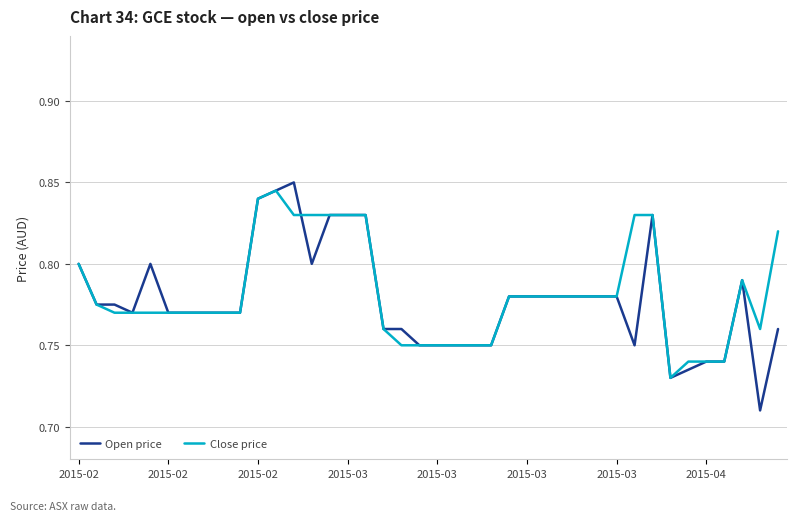

Which series has the largest range (max minus min)?

Open price